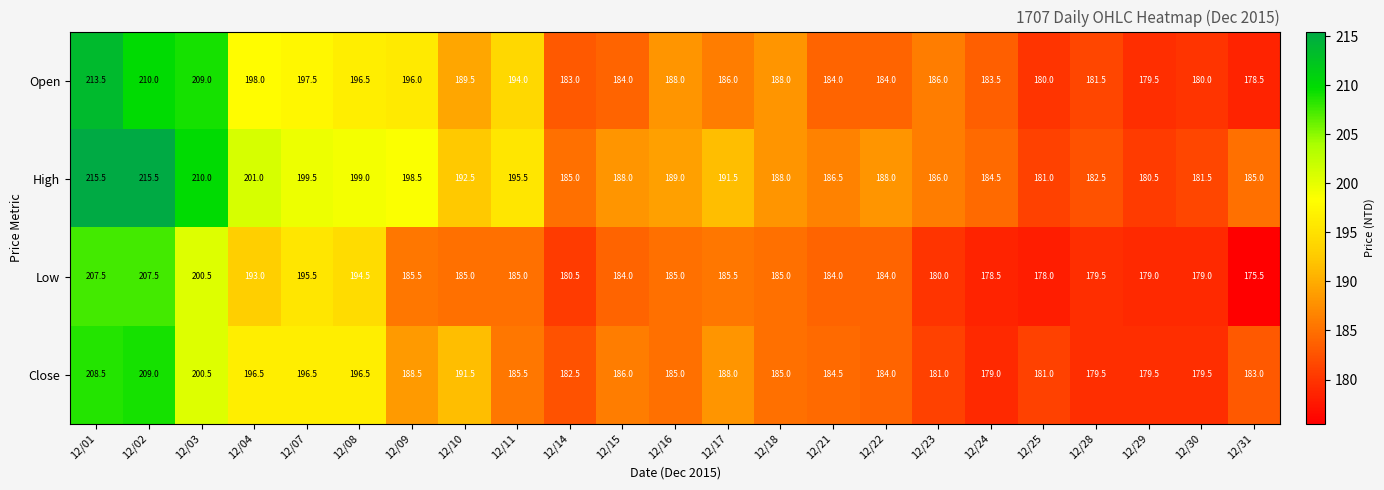

What is the smallest value displayed?

175.5